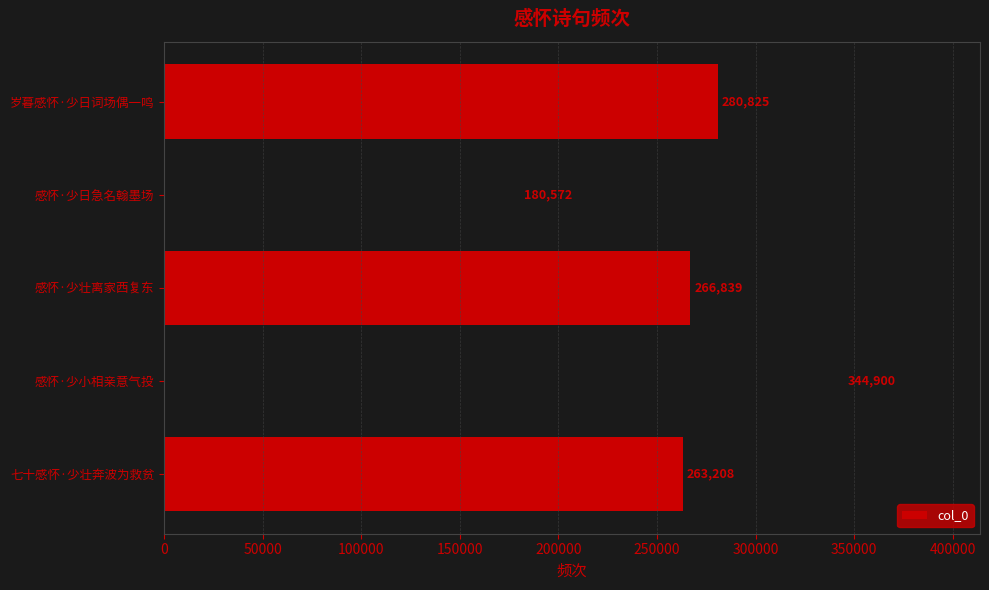

What is the difference between the maximum and minimum values?

164328